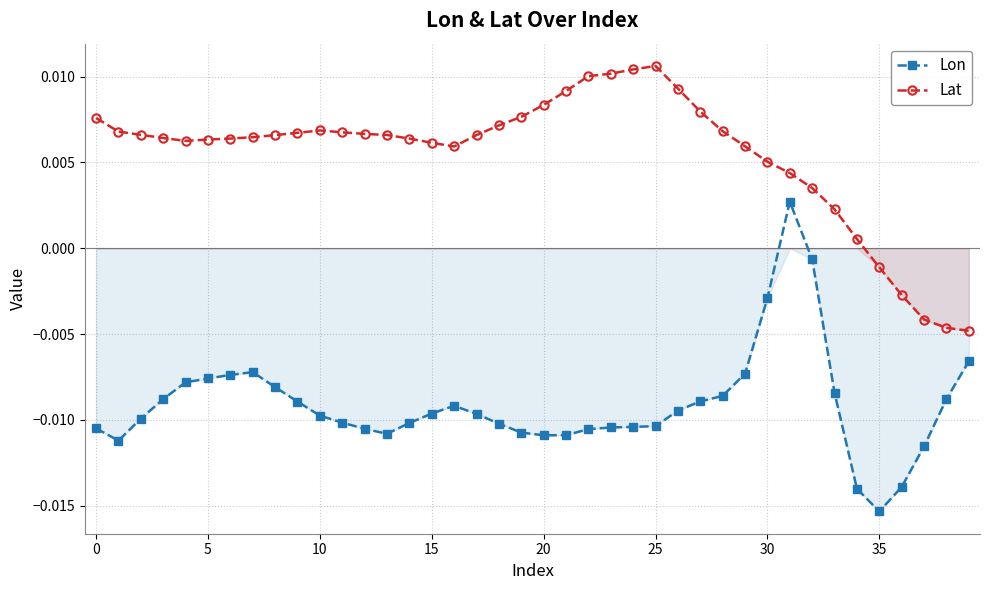

In Lat, how many points are lower than both neighbors (excluding endpoints)?

2